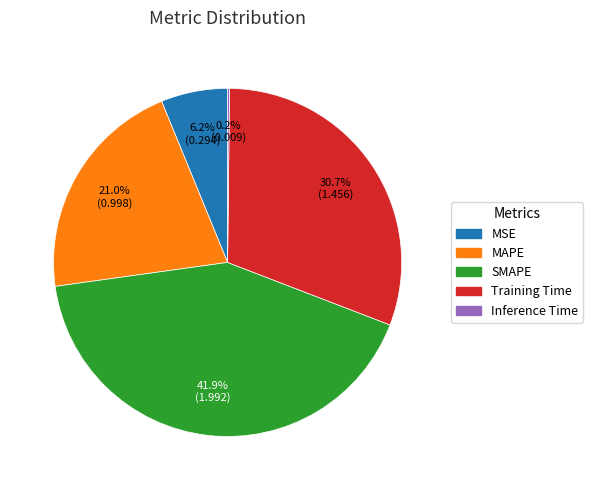

What percentage do MAPE and MSE together represent?

27.2%